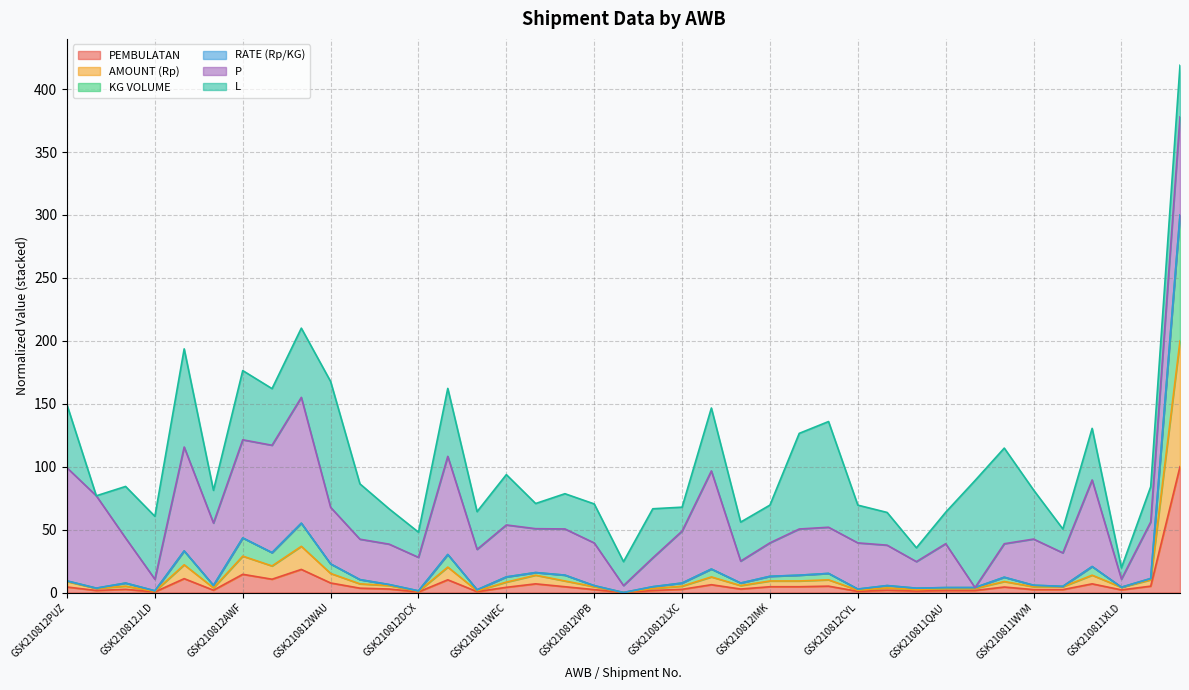

Does the chart display data point markers on the line(s)?

No